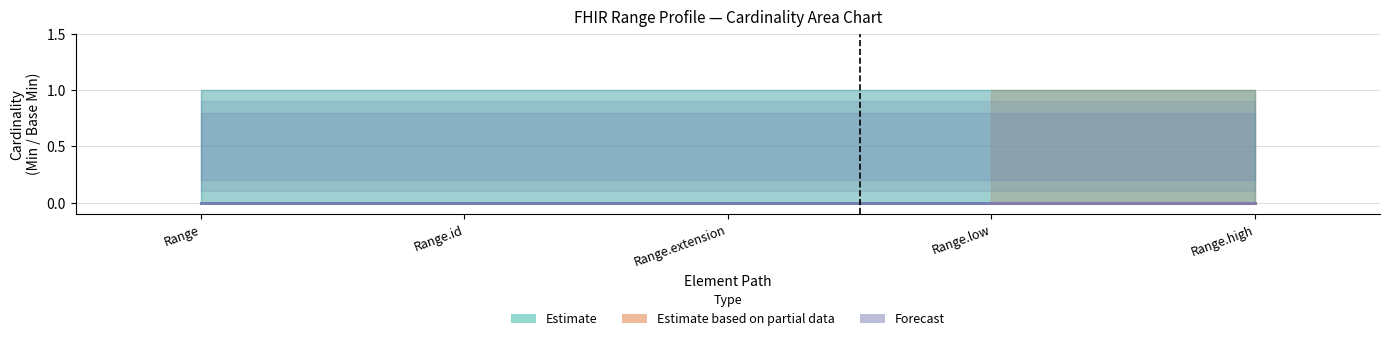

At which label is Base Min Upper closest to 0?

Range